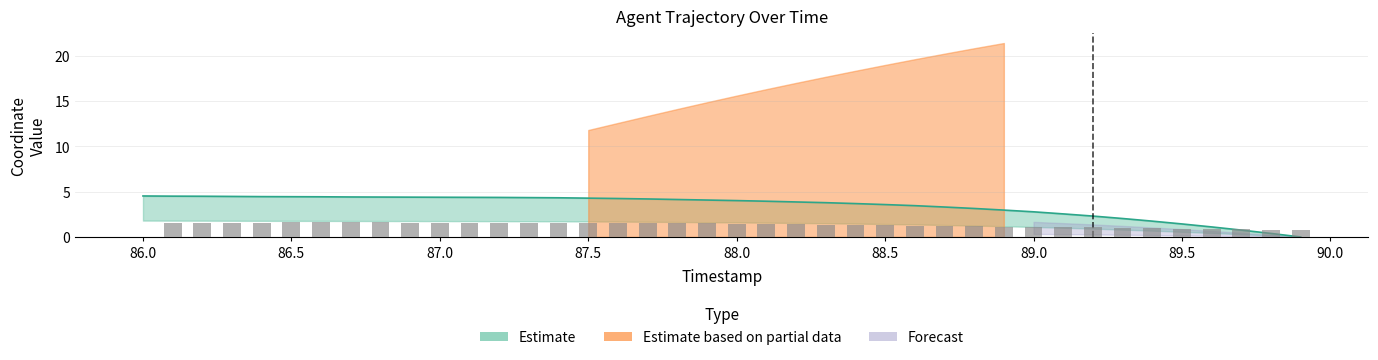

How many values are below 4?

19